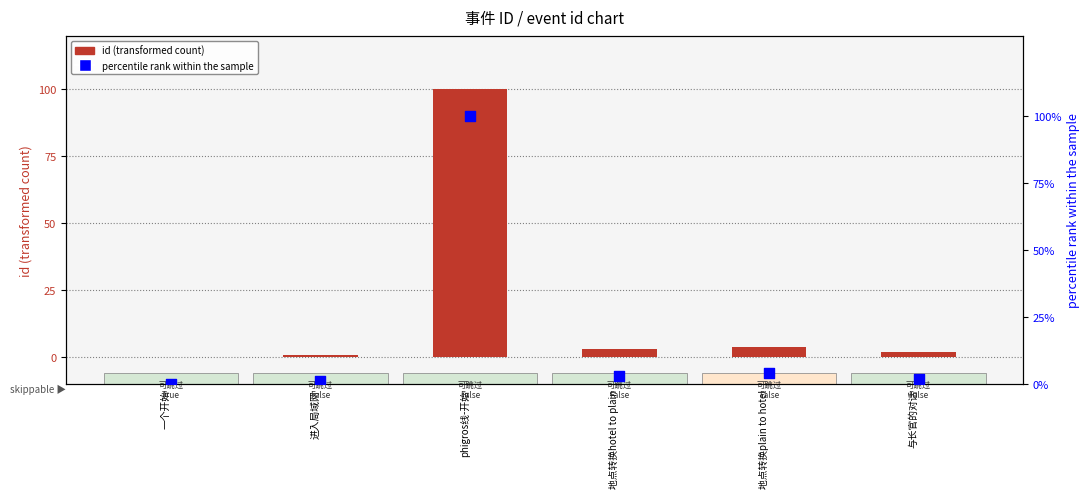

Which series contains the lowest Y value?

id (transformed count)